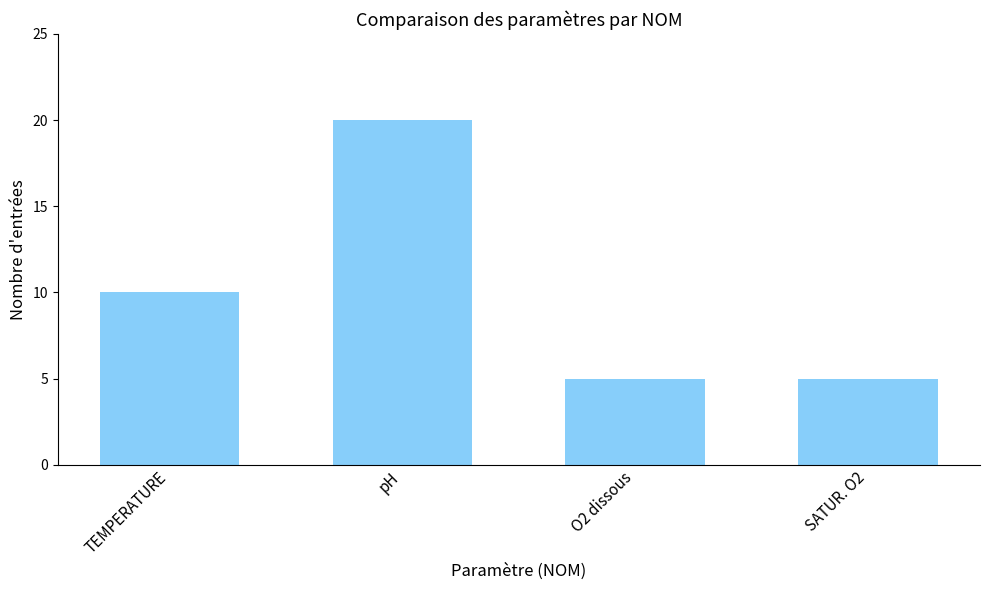

At which category does the chart reach its peak across all series?

pH